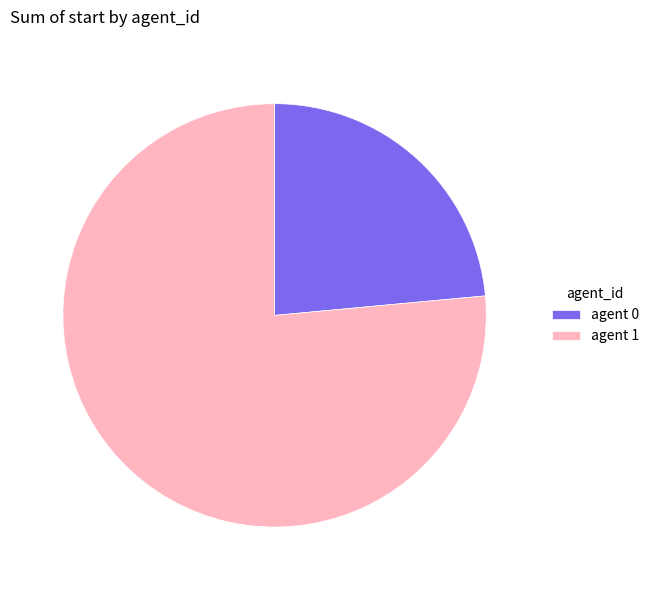

Rank the categories by value from lowest to highest.

agent 0, agent 1